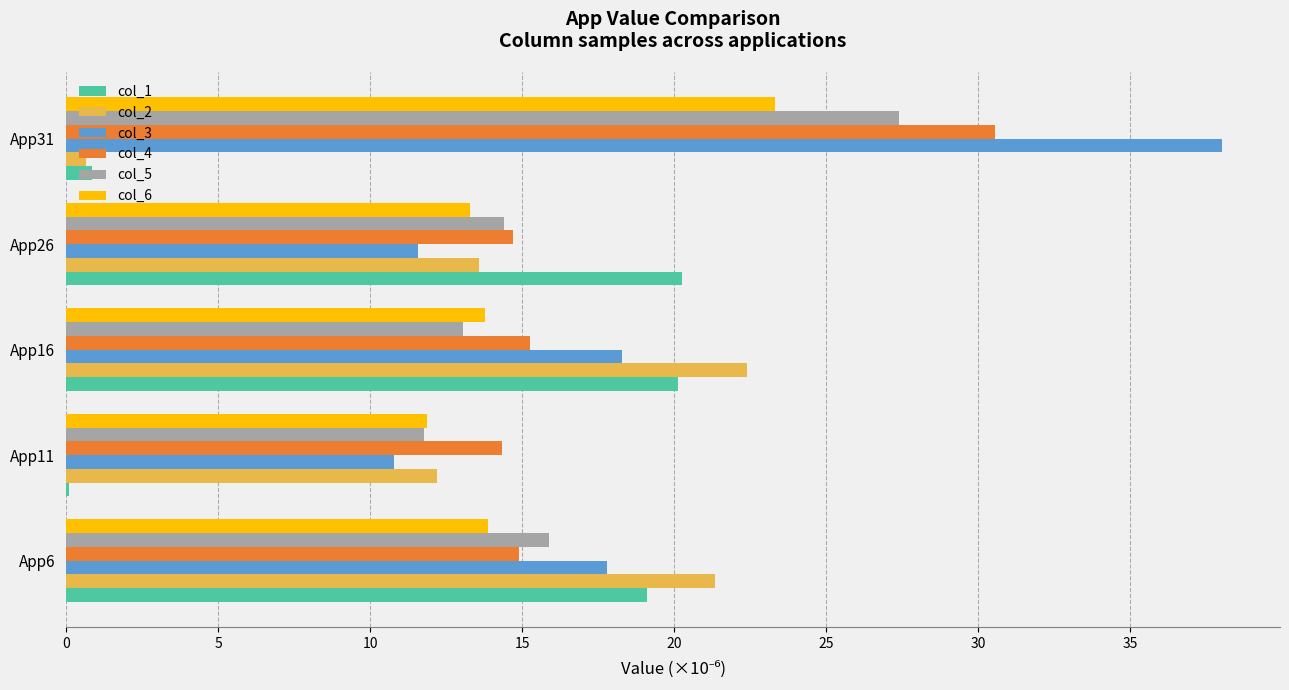

What is the greatest value displayed?

38.0